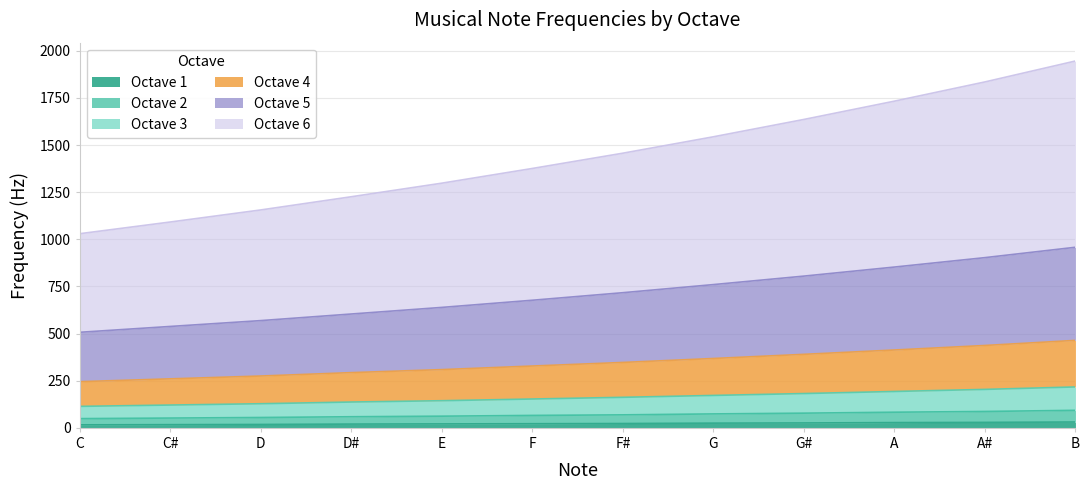

What are all the series names shown in the legend?

Octave 1, Octave 2, Octave 3, Octave 4, Octave 5, Octave 6